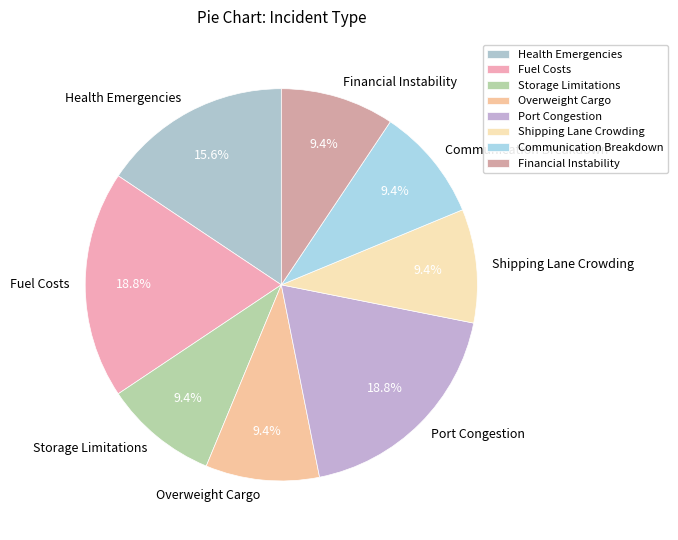

What portion of the pie excludes Health Emergencies?

84.4%